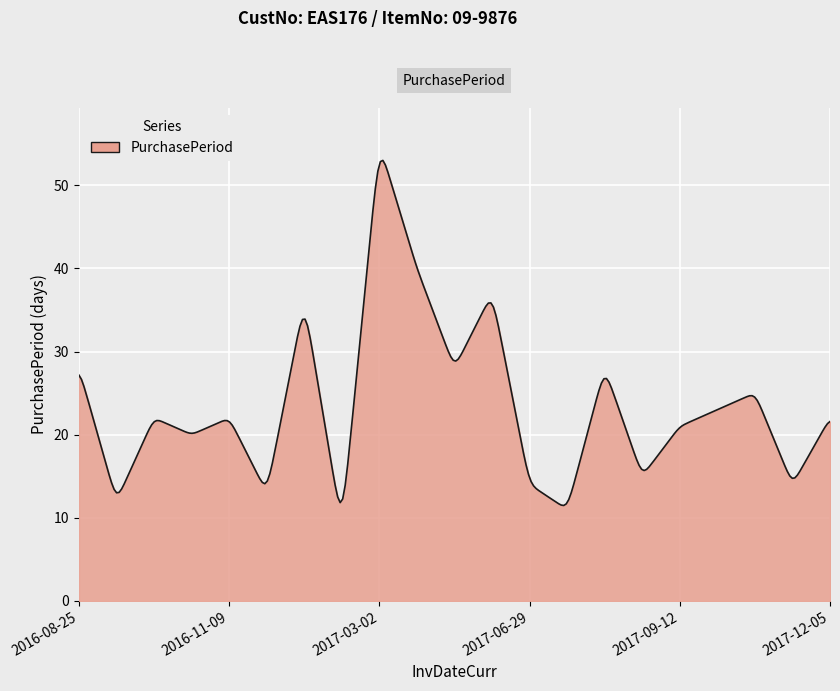

What is the difference between the maximum and minimum values?

41.5